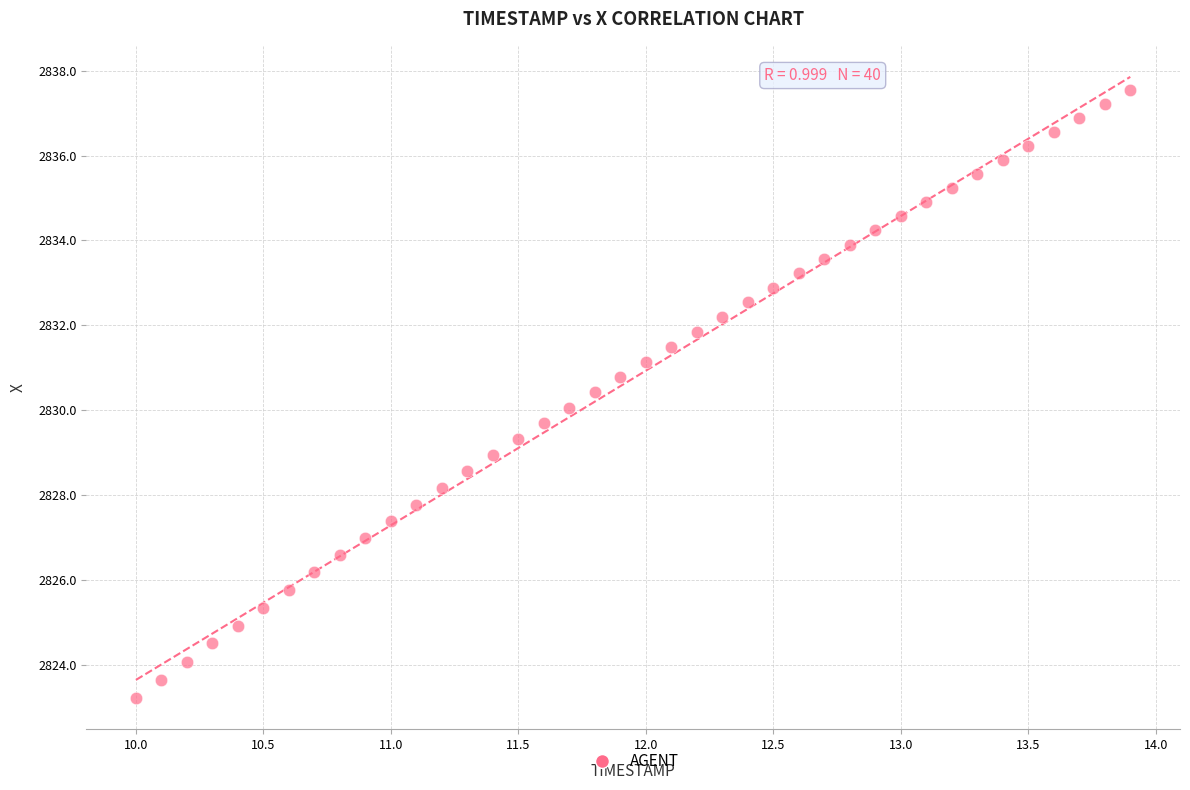

What is the range of X values (max minus min)?

3.9